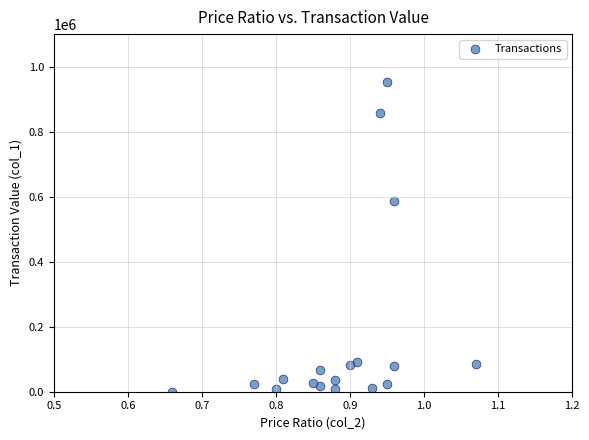

What is the range of Y values (max minus min)?

950720